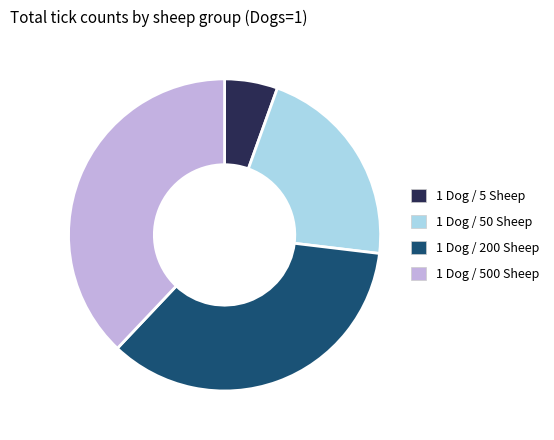

Is it true that 1 Dog / 5 Sheep is 5% of the pie?

True